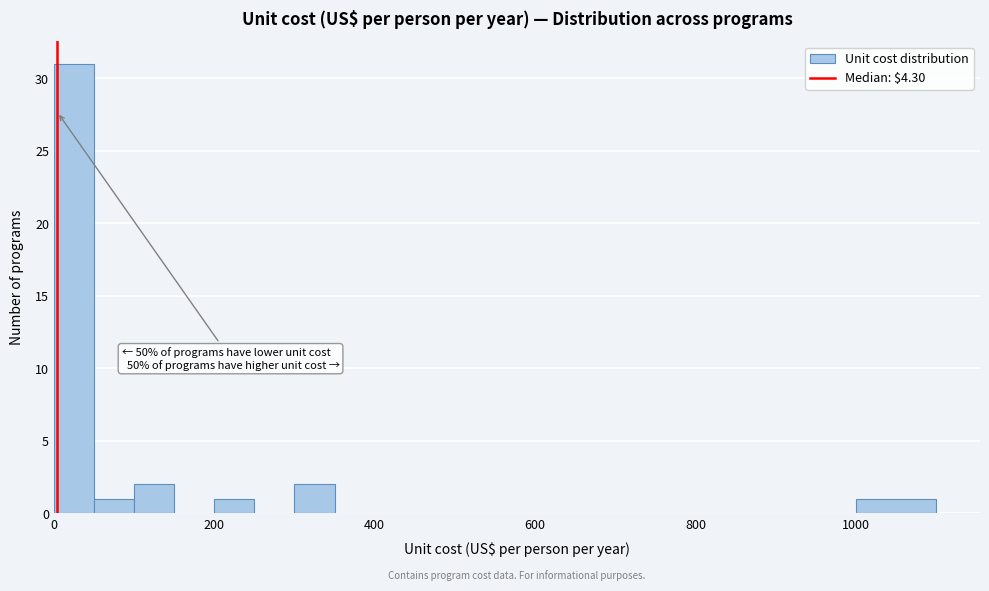

Around what value on the x-axis is the tallest bar? Give the approximate position of its centre, as read against the axis.

20